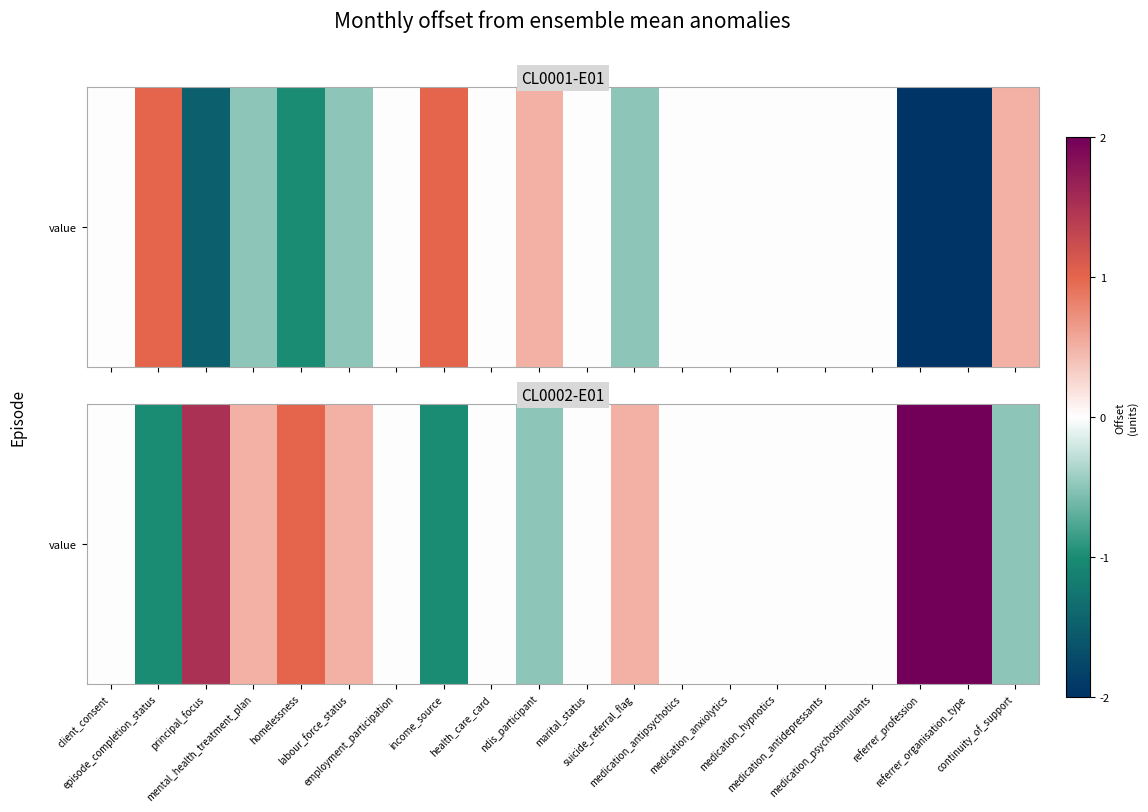

At which label is the value closest to 2?

principal_focus